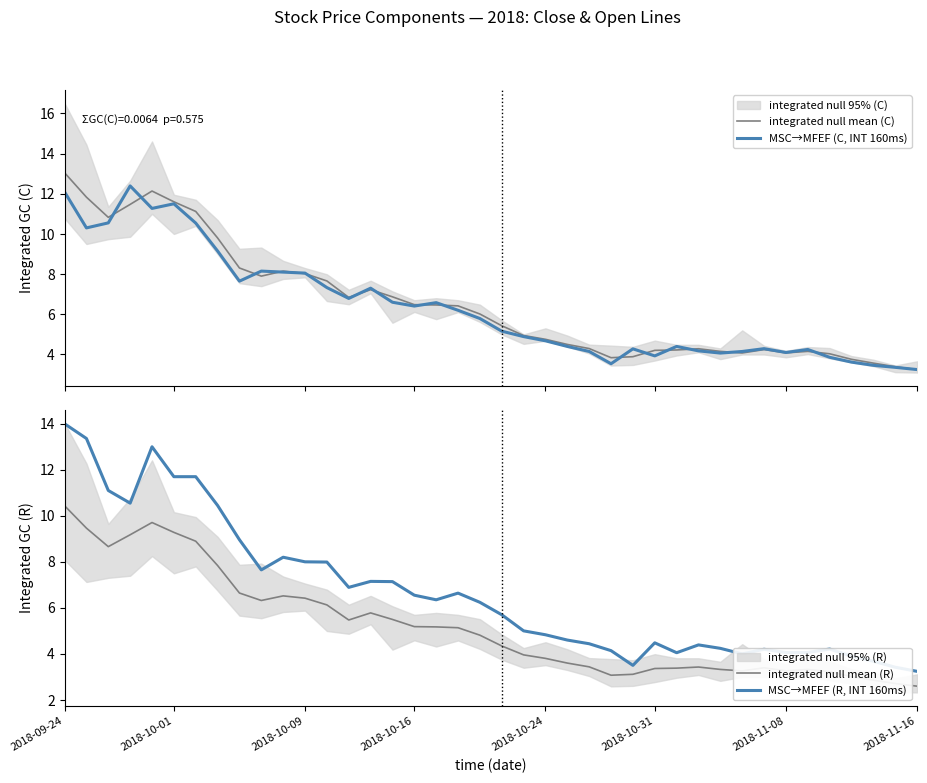

What is the maximum value for integrated null mean (C)?

13.0